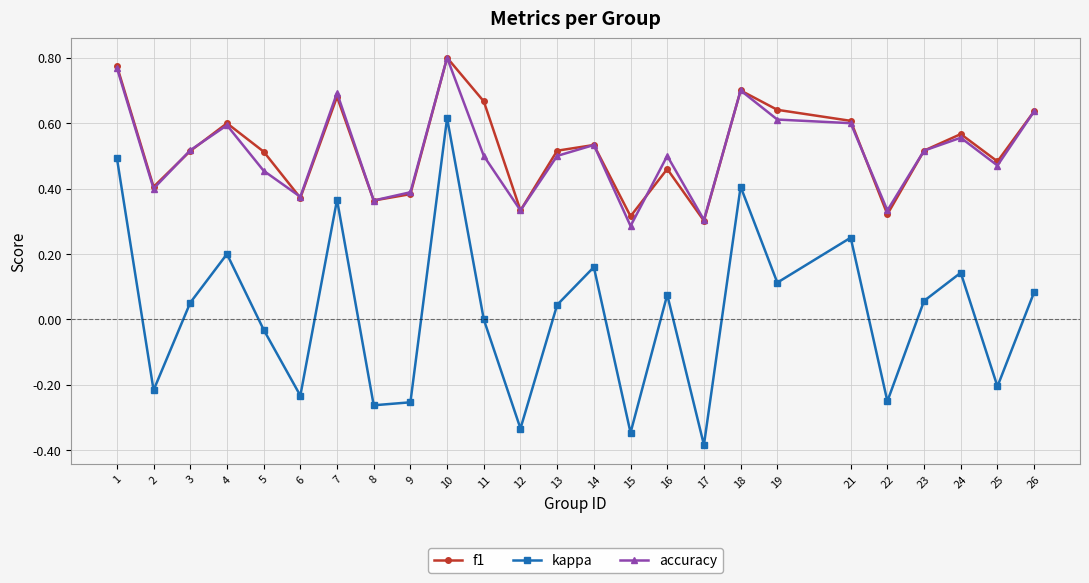

How many lines are shown in the chart?

3